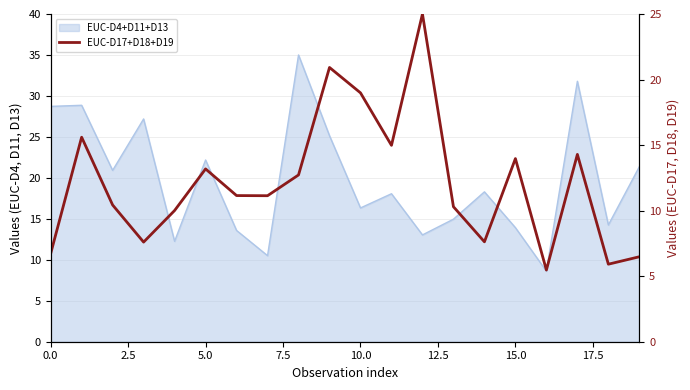

What is the value of the 12th point from the left?

15.0